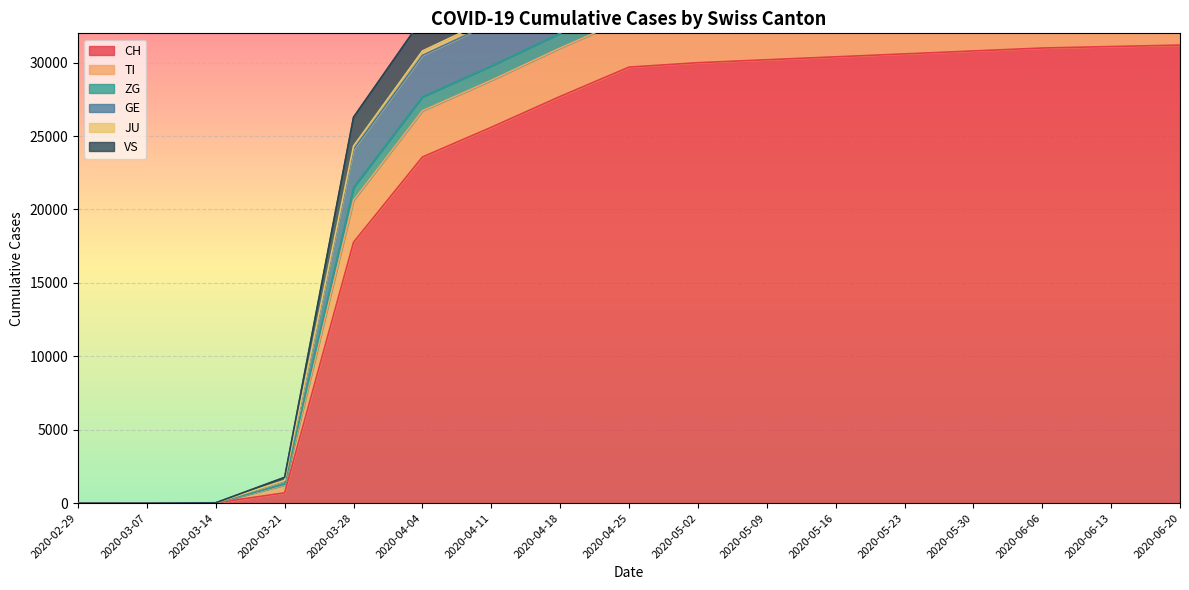

Reading right to left, extract all data points from this chart.

CH: 2020-06-20=31200	2020-06-13=31100	2020-06-06=31000	2020-05-30=30800	2020-05-23=30600	2020-05-16=30400	2020-05-09=30200	2020-05-02=30000	2020-04-25=29700	2020-04-18=27700	2020-04-11=25600	2020-04-04=23574	2020-03-28=17768	2020-03-21=700	2020-03-14=14	2020-03-07=1	2020-02-29=0
TI: 2020-06-20=41748	2020-06-13=41620	2020-06-06=41491	2020-05-30=41258	2020-05-23=41025	2020-05-16=40775	2020-05-09=40508	2020-05-02=40240	2020-04-25=39805	2020-04-18=37670	2020-04-11=35290	2020-04-04=32999	2020-03-28=26284	2020-03-21=1754	2020-03-14=20	2020-03-07=1	2020-02-29=0
ZG: 2020-06-20=38810	2020-06-13=38690	2020-06-06=38570	2020-05-30=38350	2020-05-23=38130	2020-05-16=37900	2020-05-09=37660	2020-05-02=37420	2020-04-25=37040	2020-04-18=34960	2020-04-11=32680	2020-04-04=30499	2020-03-28=24100	2020-03-21=1518	2020-03-14=19	2020-03-07=1	2020-02-29=0
GE: 2020-06-20=39230	2020-06-13=39108	2020-06-06=38986	2020-05-30=38763	2020-05-23=38540	2020-05-16=38305	2020-05-09=38058	2020-05-02=37810	2020-04-25=37415	2020-04-18=35320	2020-04-11=33010	2020-04-04=30799	2020-03-28=24324	2020-03-21=1545	2020-03-14=19	2020-03-07=1	2020-02-29=0
JU: 2020-06-20=34670	2020-06-13=34560	2020-06-06=34450	2020-05-30=34240	2020-05-23=34030	2020-05-16=33820	2020-05-09=33600	2020-05-02=33380	2020-04-25=33050	2020-04-18=31000	2020-04-11=28800	2020-04-04=26724	2020-03-28=20625	2020-03-21=1229	2020-03-14=17	2020-03-07=1	2020-02-29=0
VS: 2020-06-20=35770	2020-06-13=35655	2020-06-06=35540	2020-05-30=35325	2020-05-23=35110	2020-05-16=34890	2020-05-09=34660	2020-05-02=34430	2020-04-25=34070	2020-04-18=32010	2020-04-11=29780	2020-04-04=27674	2020-03-28=21495	2020-03-21=1283	2020-03-14=17	2020-03-07=1	2020-02-29=0